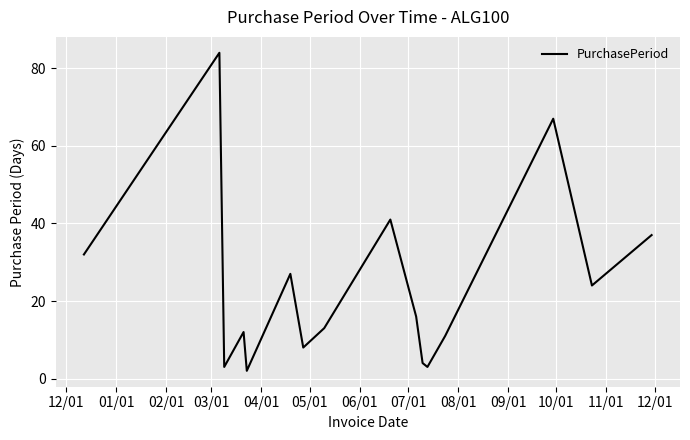

What is the difference between the maximum and minimum values?

82